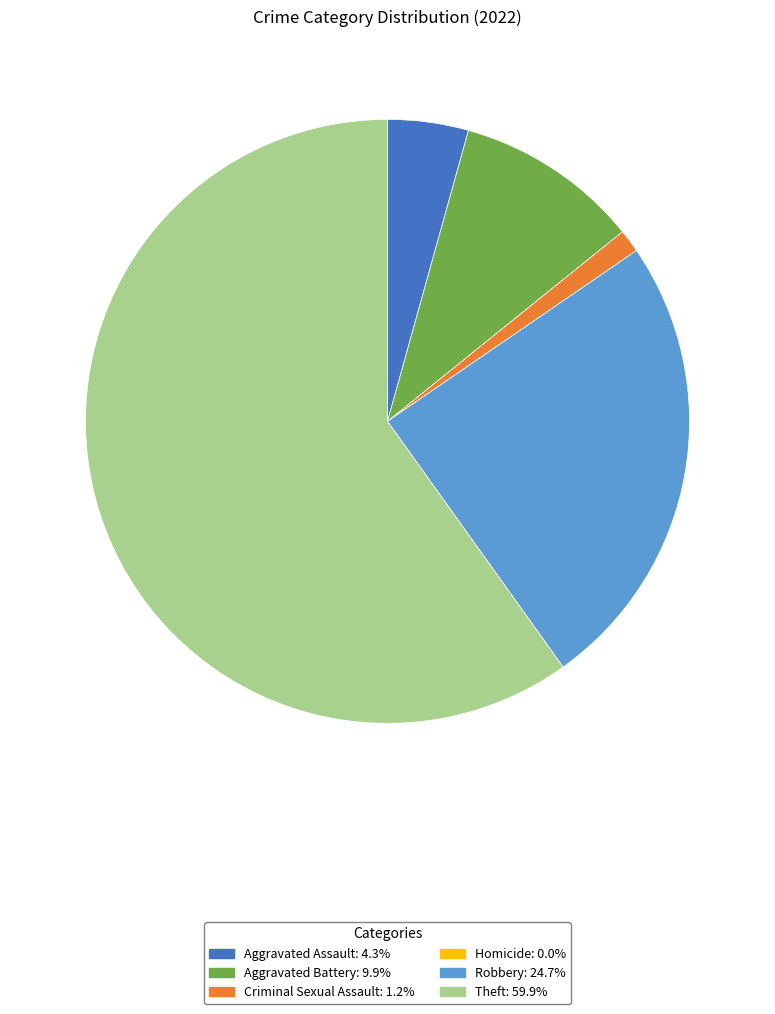

Which category has the biggest portion of the pie?

Theft